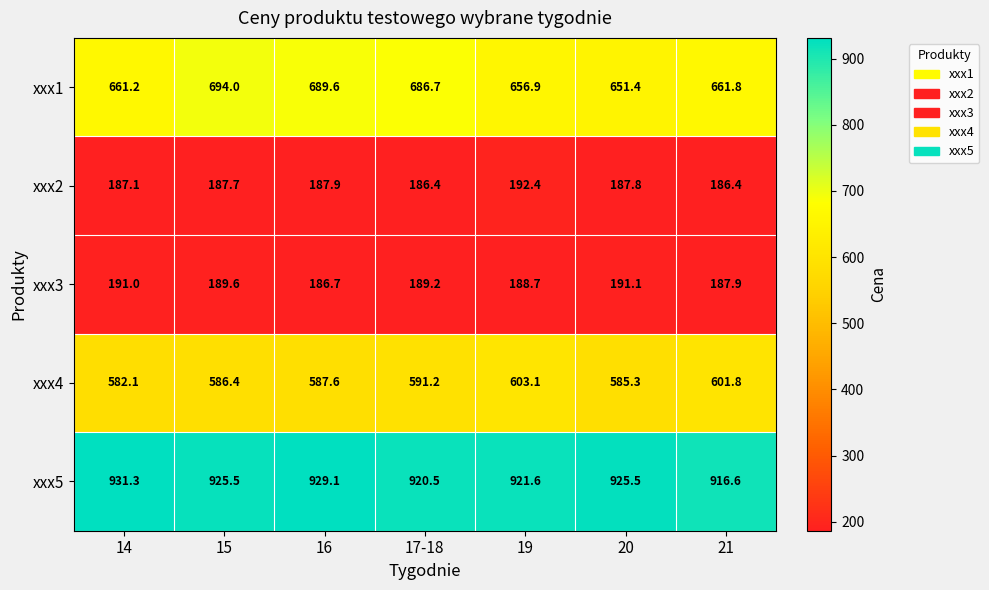

Where does the xxx3 series first go above 189?

14